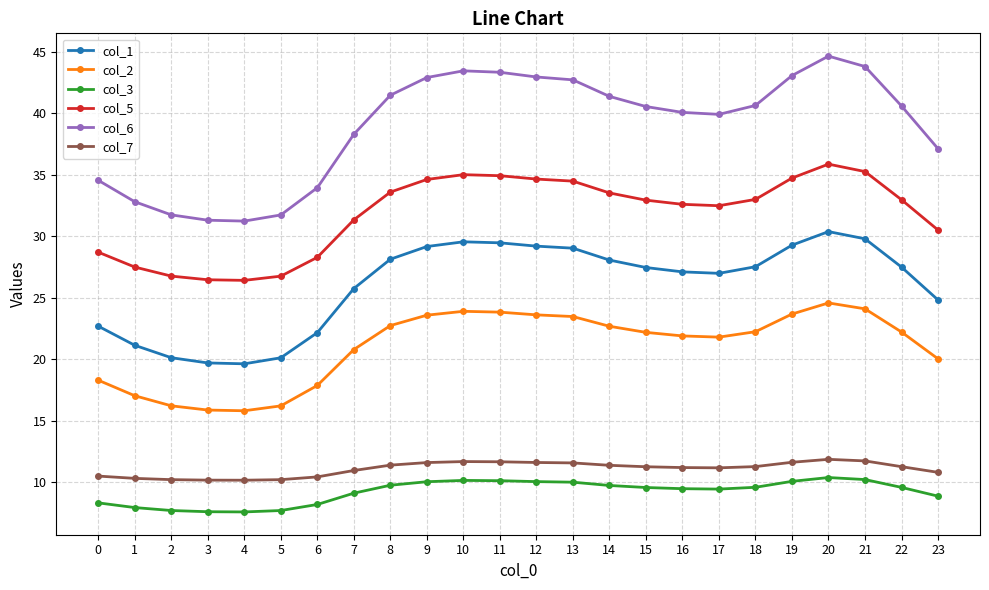

How many values in the col_5 series exceed 32?

15